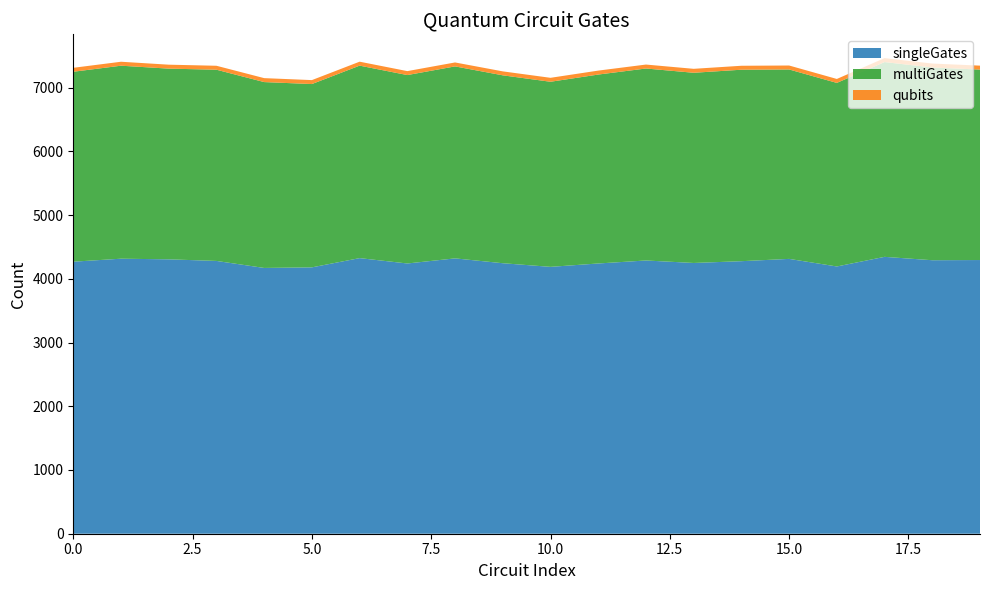

Reading right to left, list all the values displayed in this chart.

singleGates: 4294	4291	4344	4193	4312	4276	4248	4287	4240	4187	4244	4320	4240	4324	4179	4170	4280	4305	4315	4268
multiGates: 2988	3024	3056	2880	2972	3004	2984	3012	2964	2904	2948	3012	2956	3020	2876	2916	3000	2992	3028	2980
qubits: 62	62	62	62	62	62	62	62	62	62	62	62	62	62	62	62	62	62	62	62